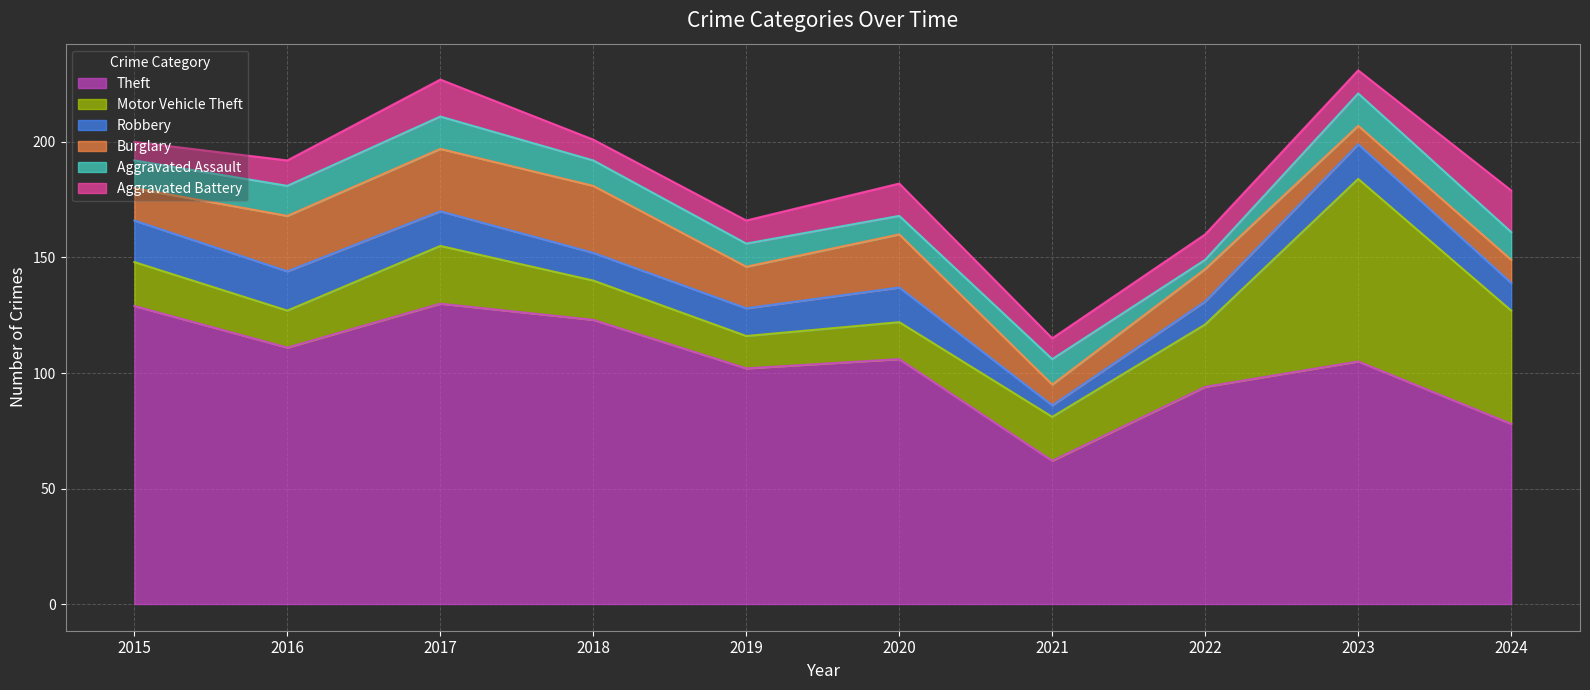

What is the difference between the maximum and minimum values in the Robbery series?

13